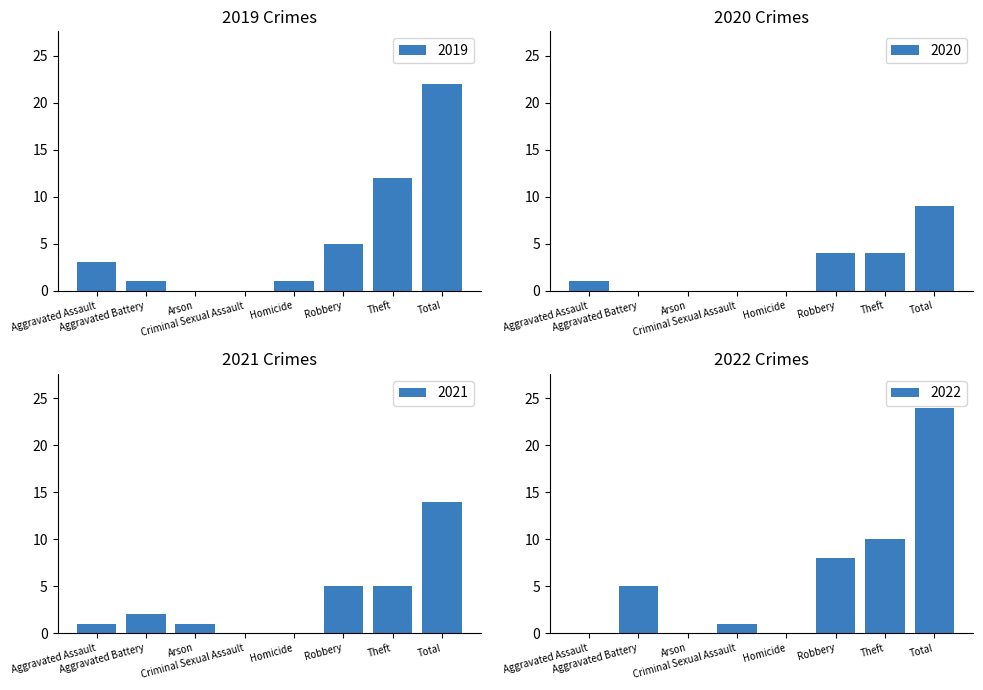

Read the 2019 value at Theft, to the nearest 5.

10